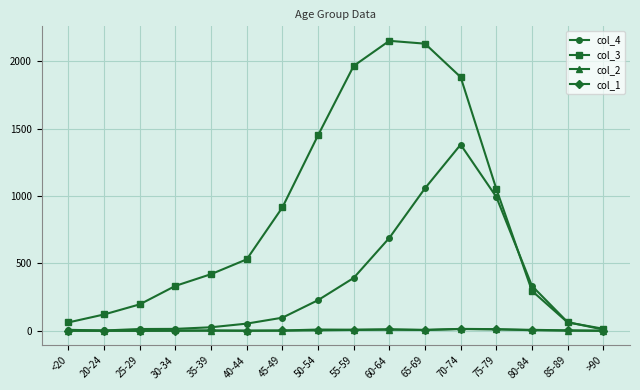

True or false: col_3 has a value of 1450 at 50-54.

True